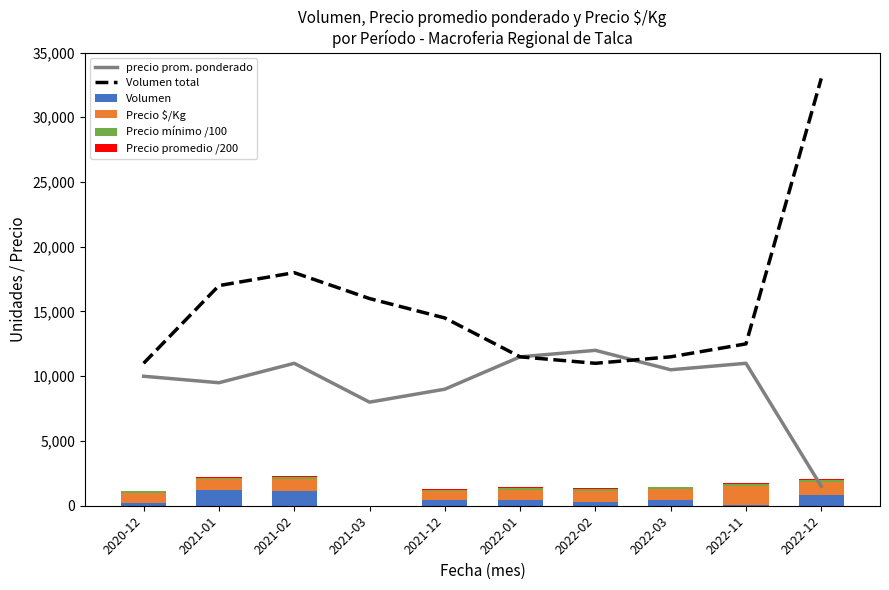

What is the label of the 7th bar from the left?

2022-02